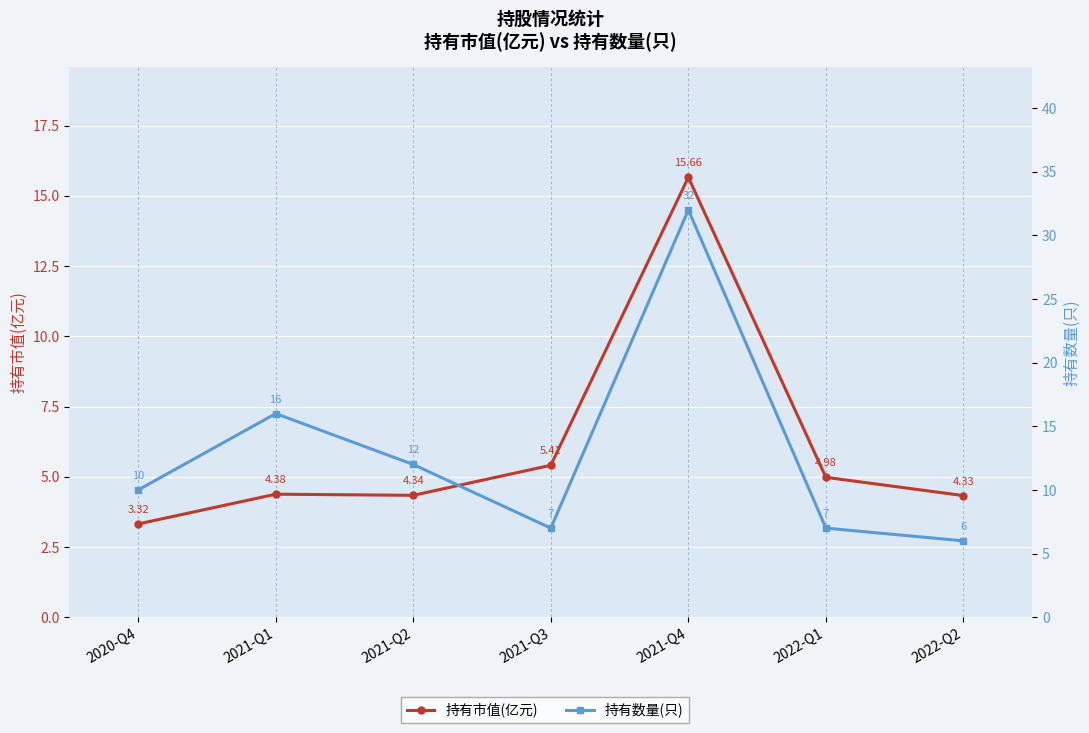

True or false: 持有市值(亿元) has a value of 2.0 at 2022-Q2.

False